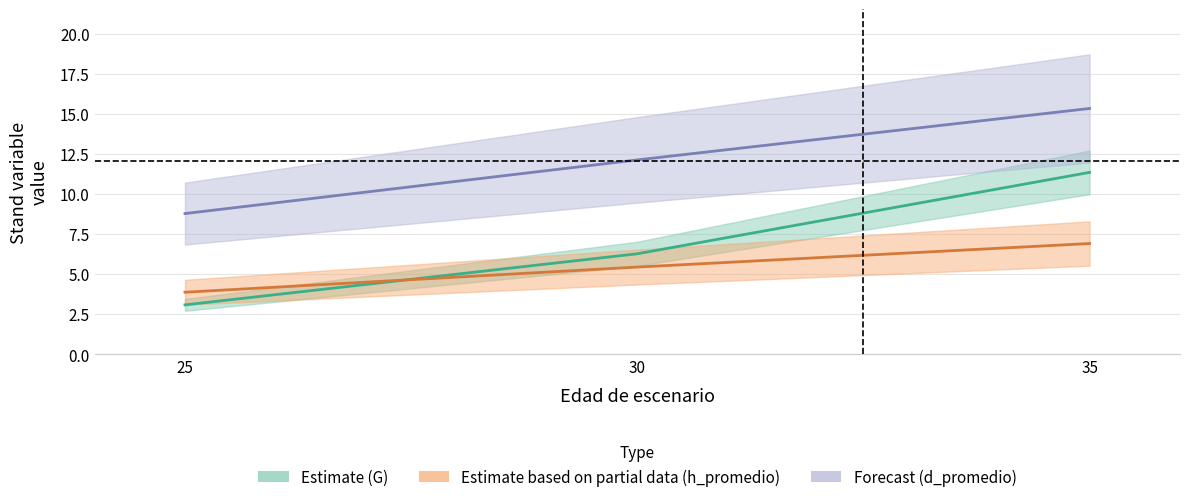

Reading left to right, what are all the values shown in this chart?

T: 8.8	12.1	15.3
N: 3.1	6.3	11.4
G: 3.9	5.5	6.9